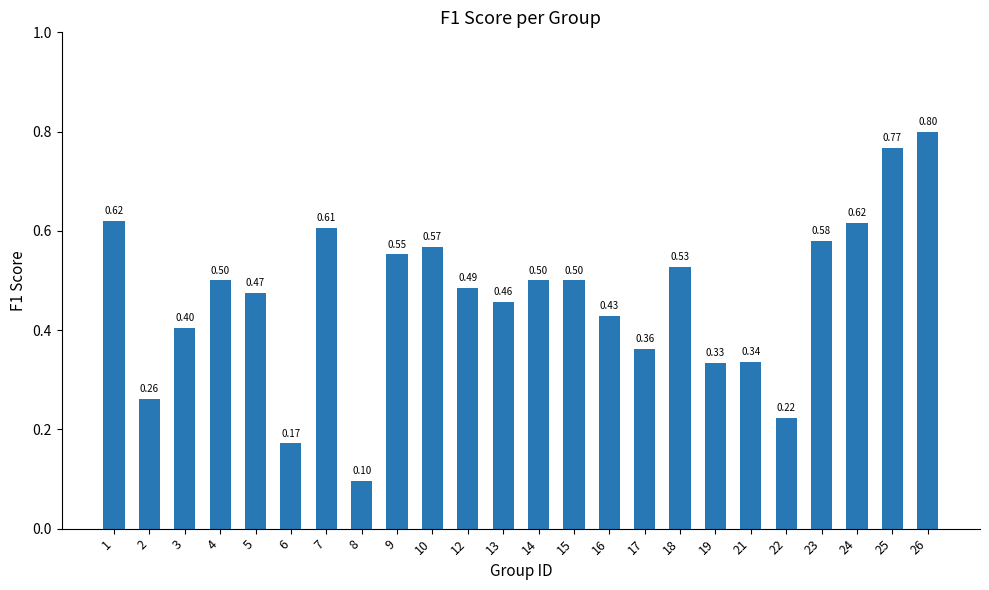

What is the value of the 5th bar from the left?

0.5